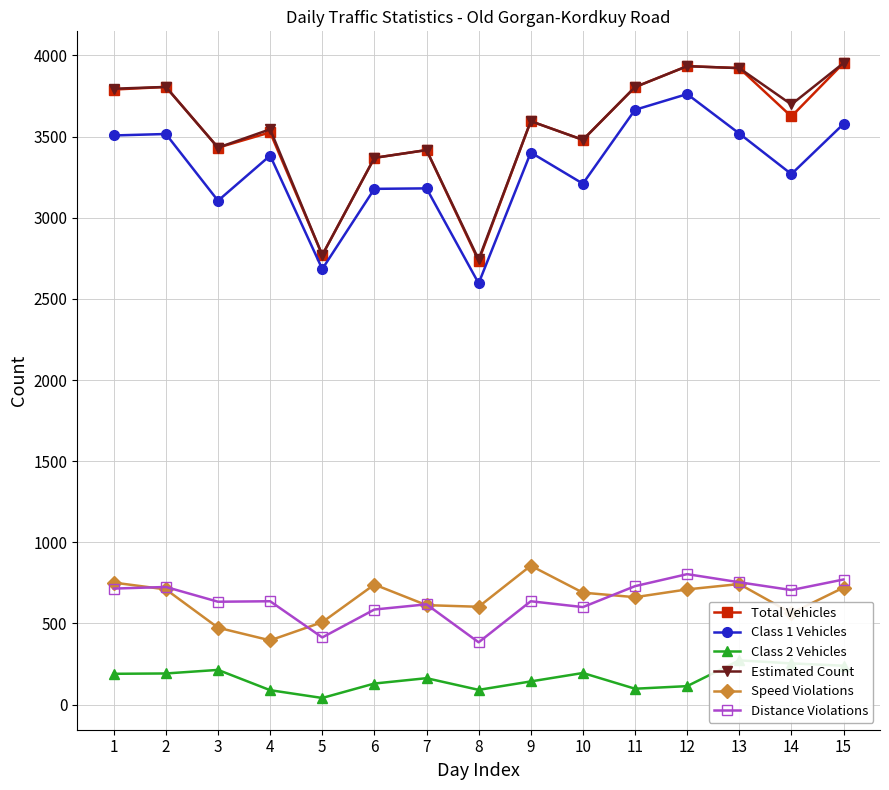

Which series has the widest spread of values?

Total Vehicles